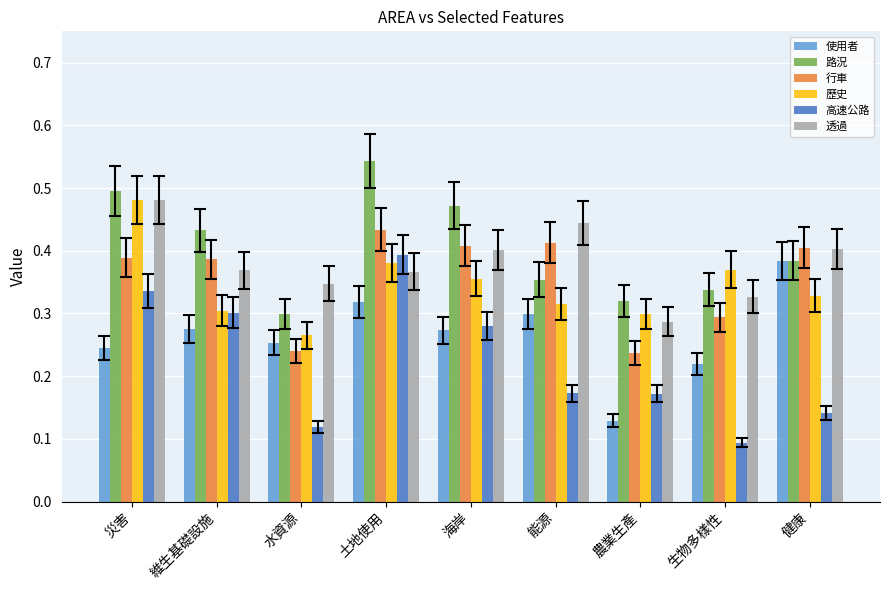

At which label is 路況 closest to 0?

水資源